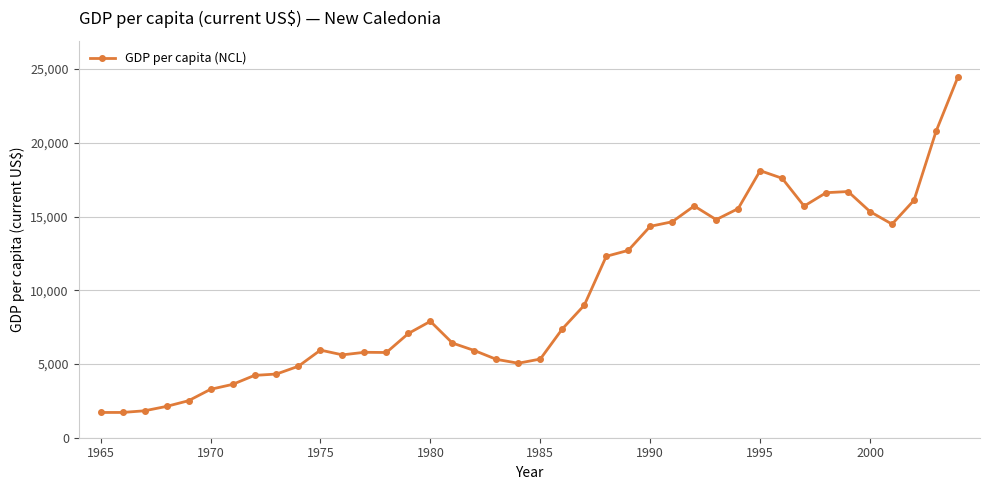

What is the greatest value displayed?

24475.6